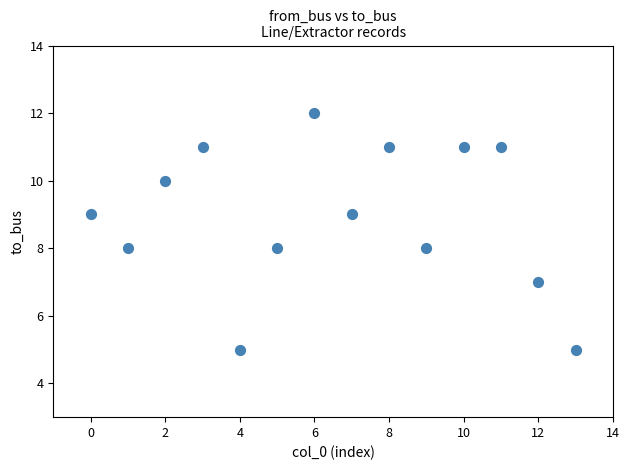

What is the range of Y values (max minus min)?

7